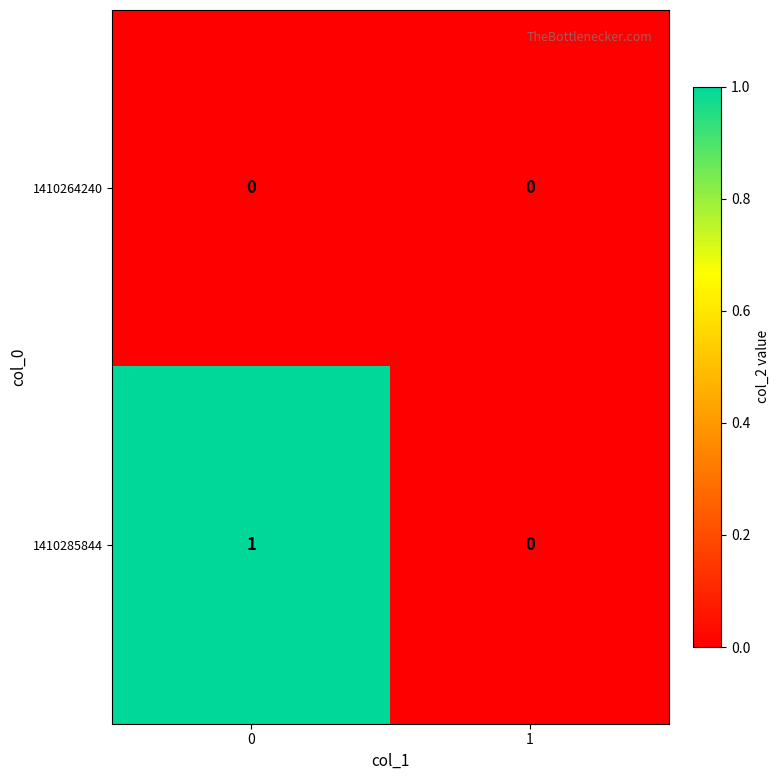

Between 0 and 1, which series saw the biggest shift?

1410285844